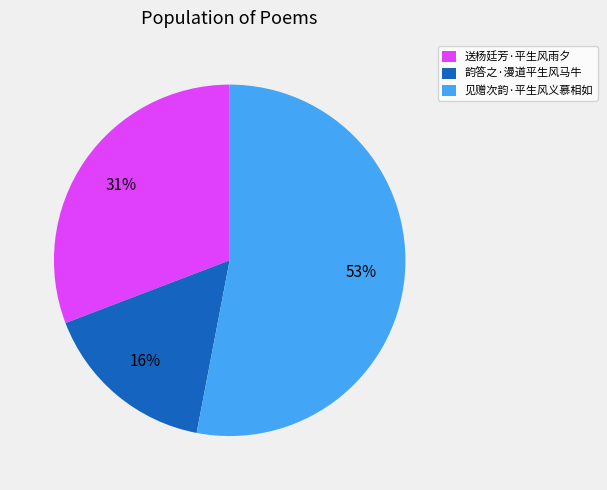

To the nearest percent, what is the average slice percentage?

33%